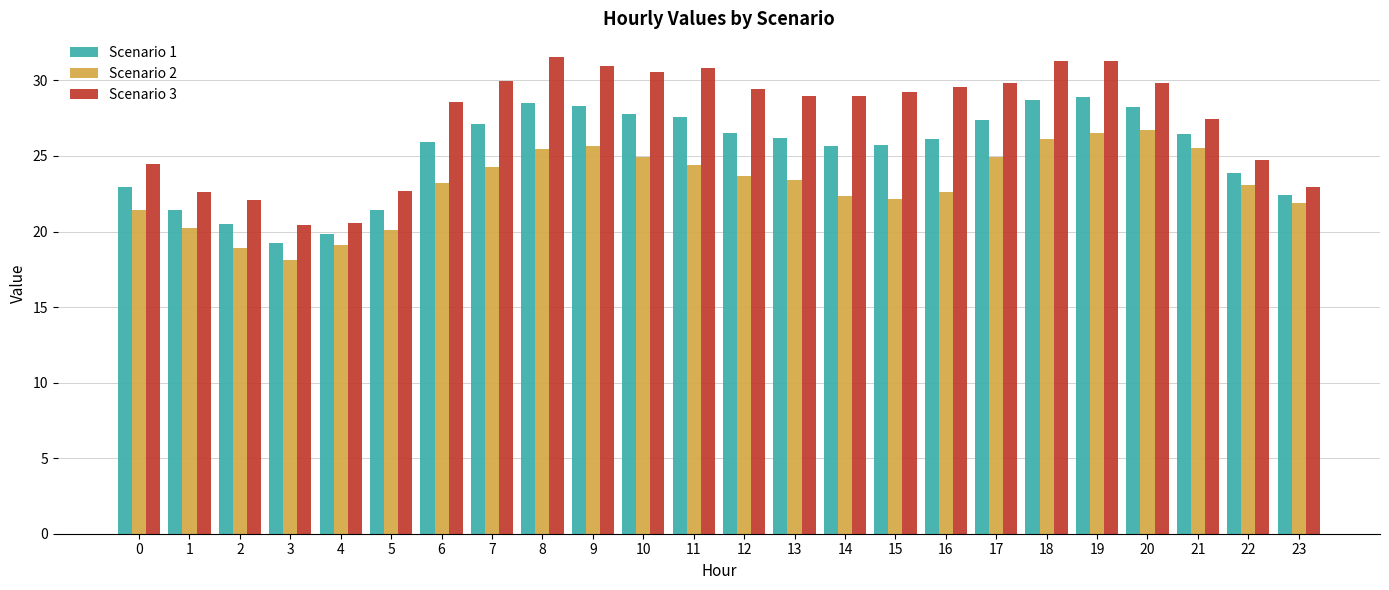

At 15, list the series in order from smallest to largest.

Scenario 2, Scenario 1, Scenario 3